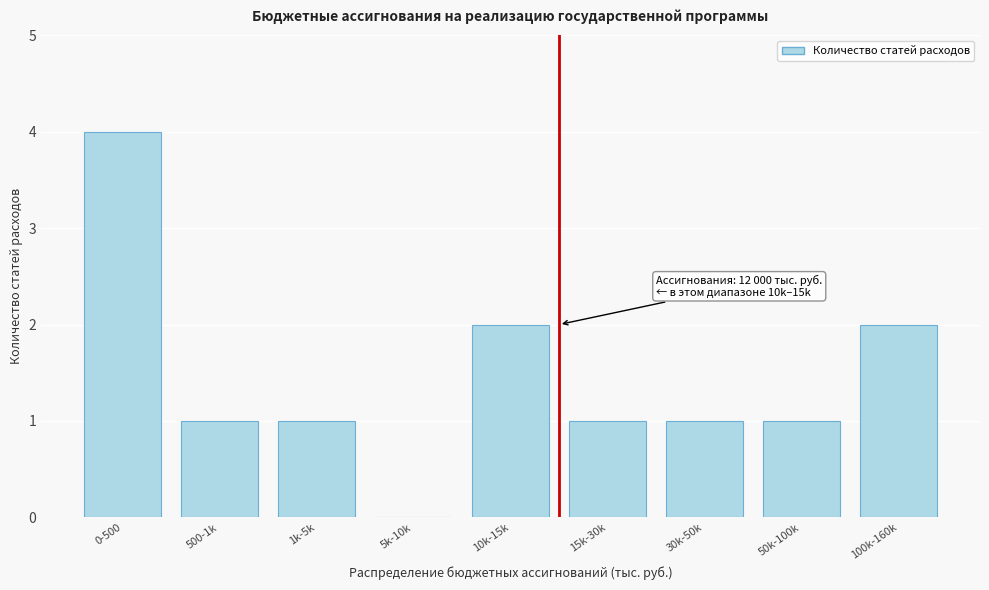

Reading left to right, transcribe all the data shown in this chart.

0-500=4	500-1k=1	1k-5k=1	5k-10k=0	10k-15k=2	15k-30k=1	30k-50k=1	50k-100k=1	100k-160k=2